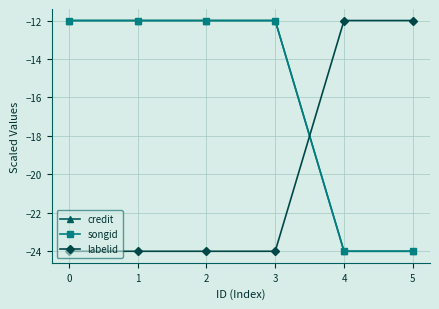

Does the chart have visible grid lines?

Yes